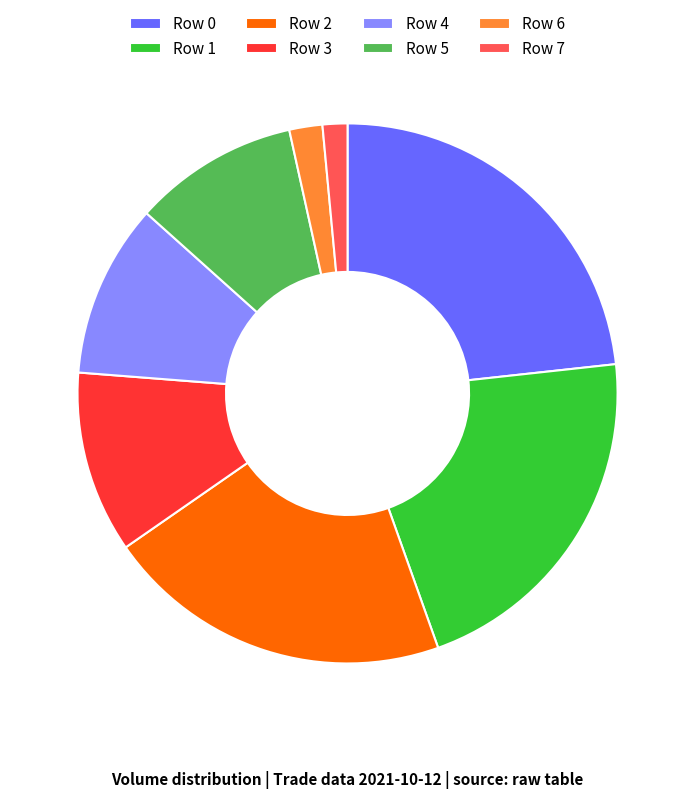

Does Row 1 represent more than half of the total?

No